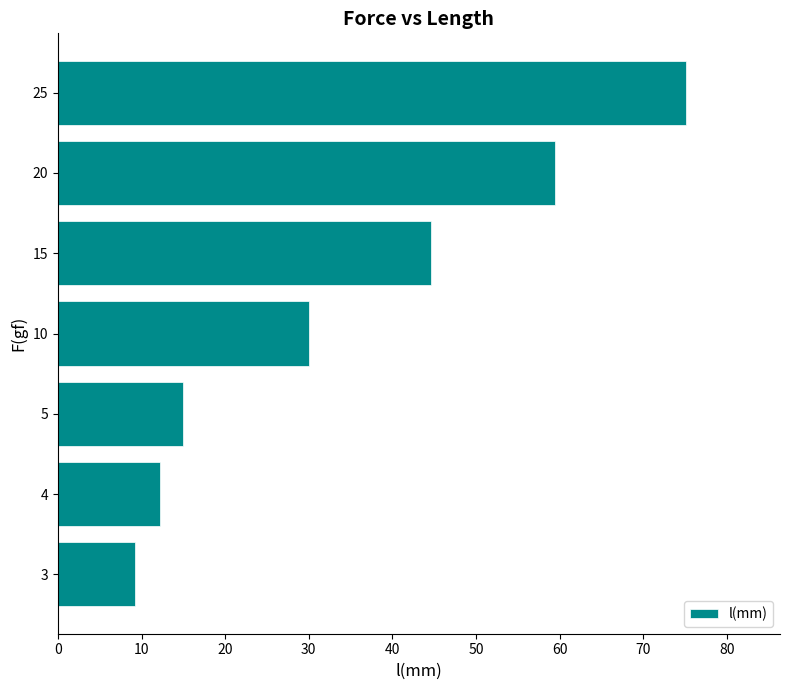

How many data points are less than 30?

3